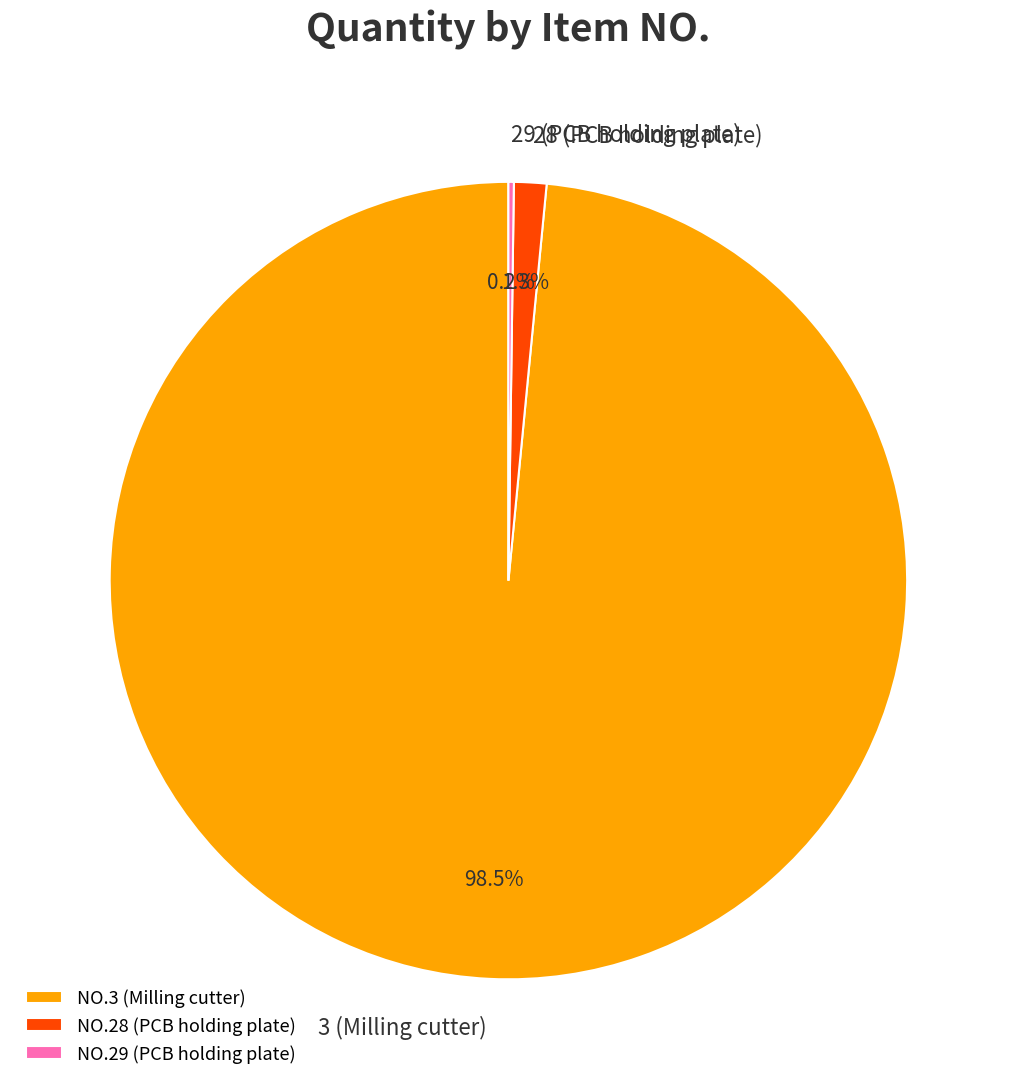

Does any single category account for the majority?

Yes